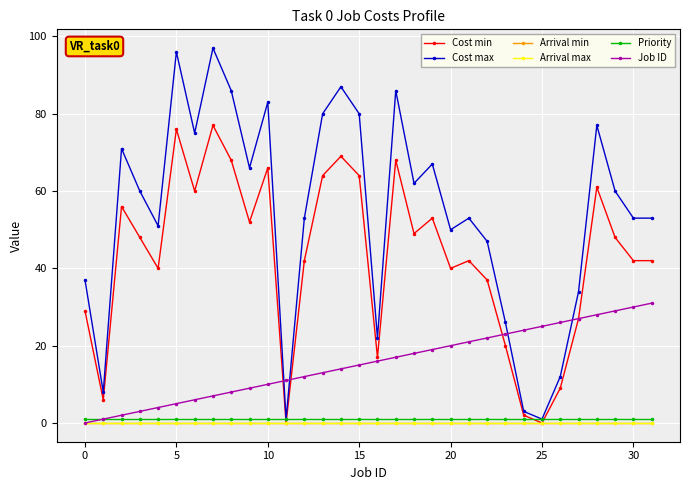

Is this an area chart (filled region under the line)?

No